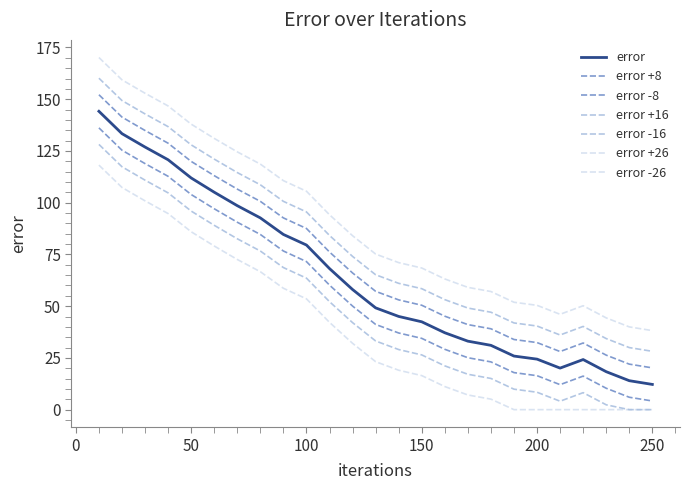

Does the chart display data point markers on the line(s)?

No